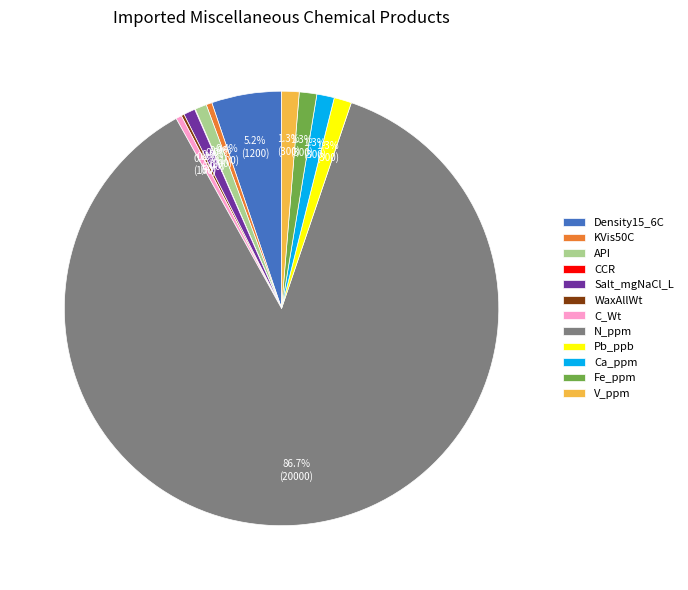

Which has a higher value, Pb_ppb or N_ppm?

N_ppm